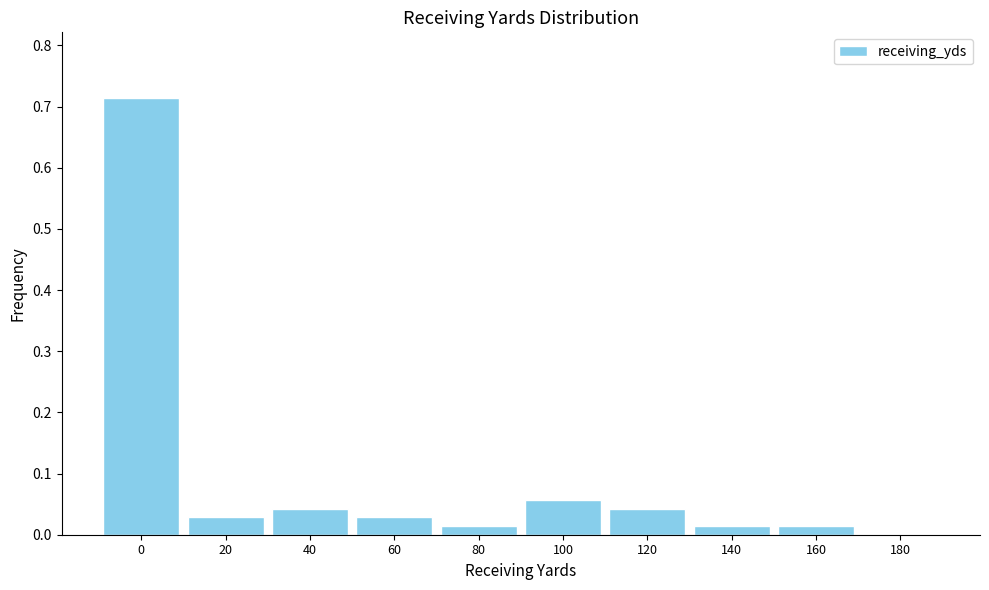

Is it true that the value at 60 is 0.0?

True